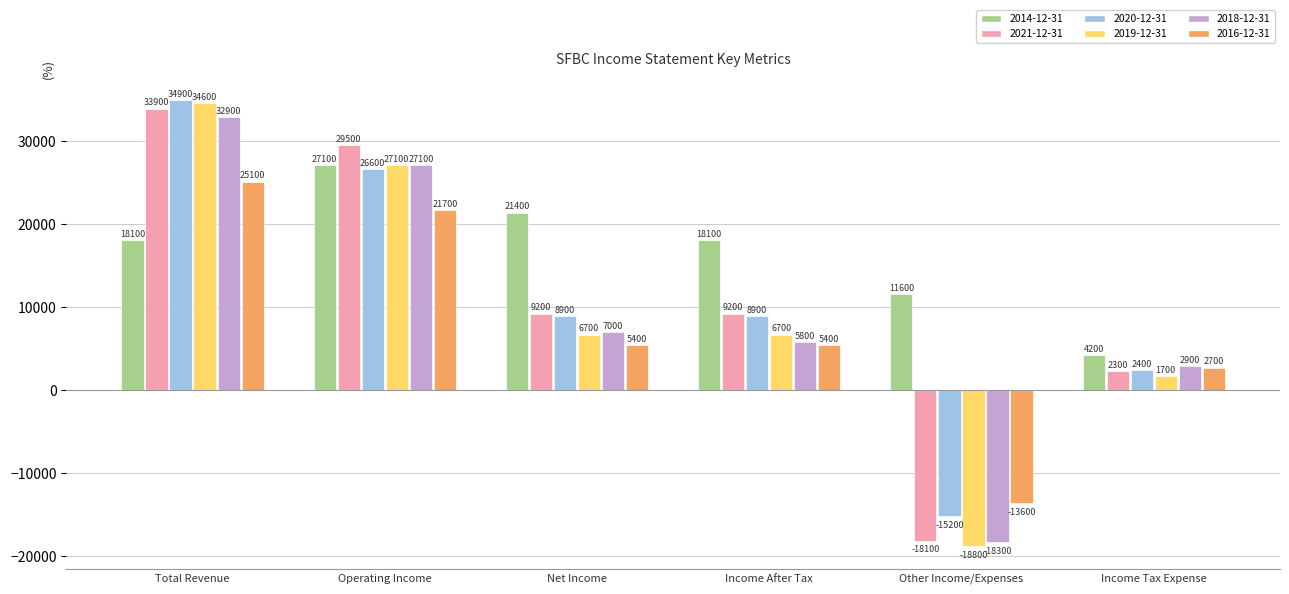

What is the sum of all 2018-12-31 values?

57400